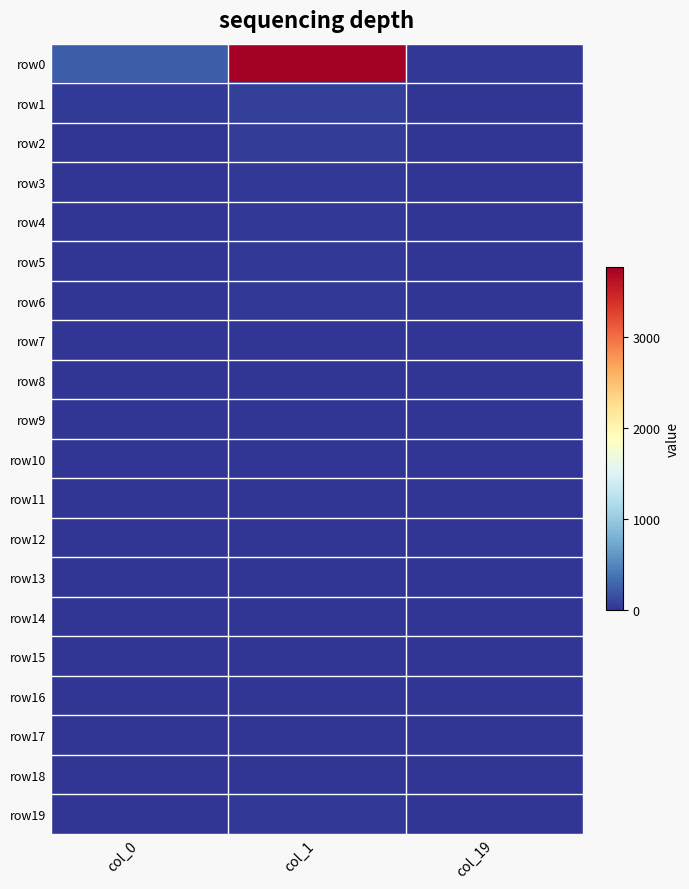

Reading left to right, extract all data points from this chart.

row0: col_0=247	col_1=3758	col_19=23
row1: col_0=31	col_1=73	col_19=12
row2: col_0=6	col_1=46	col_19=4
row3: col_0=4	col_1=22	col_19=0
row4: col_0=2	col_1=26	col_19=0
row5: col_0=5	col_1=22	col_19=1
row6: col_0=1	col_1=21	col_19=1
row7: col_0=1	col_1=5	col_19=0
row8: col_0=4	col_1=4	col_19=0
row9: col_0=1	col_1=5	col_19=0
row10: col_0=1	col_1=4	col_19=0
row11: col_0=0	col_1=5	col_19=0
row12: col_0=3	col_1=2	col_19=0
row13: col_0=0	col_1=0	col_19=0
row14: col_0=0	col_1=1	col_19=0
row15: col_0=0	col_1=1	col_19=0
row16: col_0=0	col_1=0	col_19=0
row17: col_0=0	col_1=0	col_19=0
row18: col_0=0	col_1=1	col_19=0
row19: col_0=8	col_1=24	col_19=0